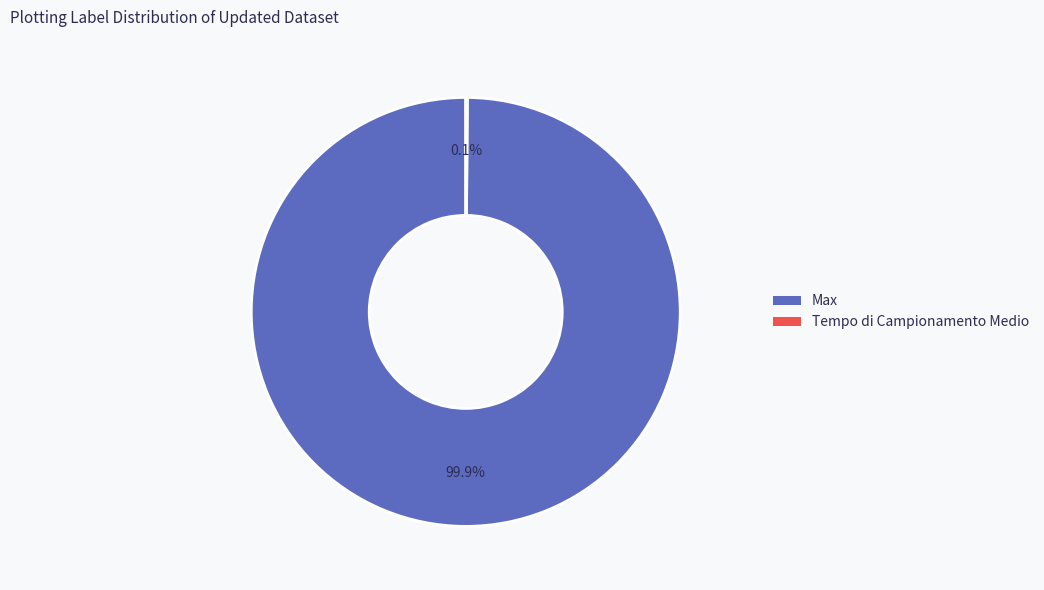

What is the largest slice in the pie chart?

Max